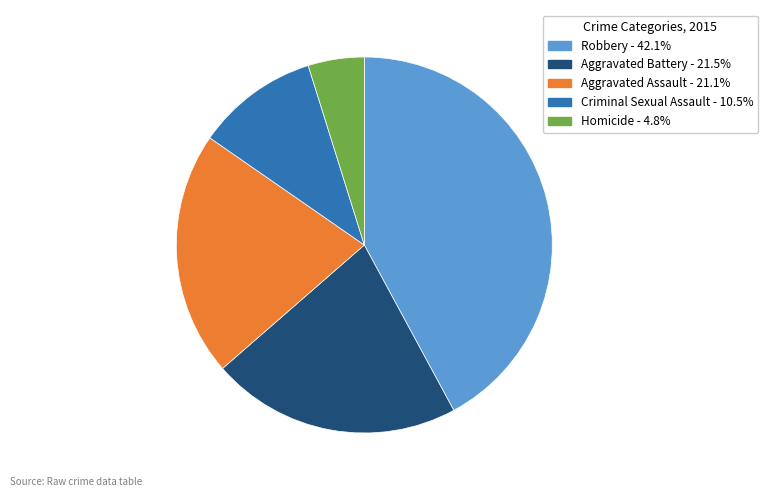

Is there a majority slice in this chart?

No